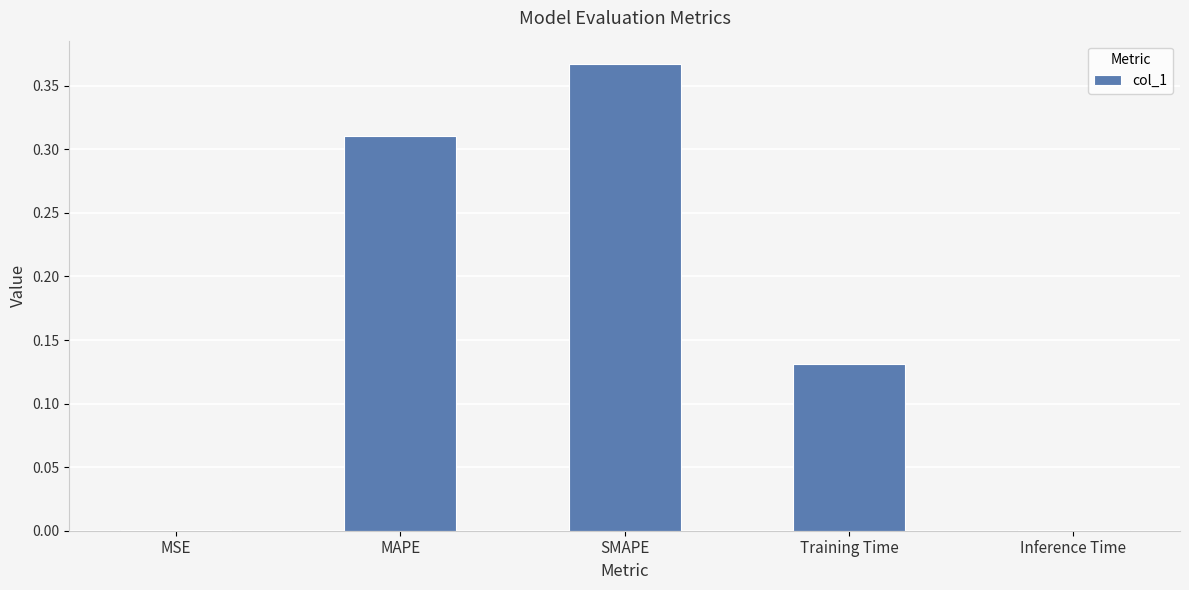

Which has a higher value, SMAPE or Inference Time?

SMAPE